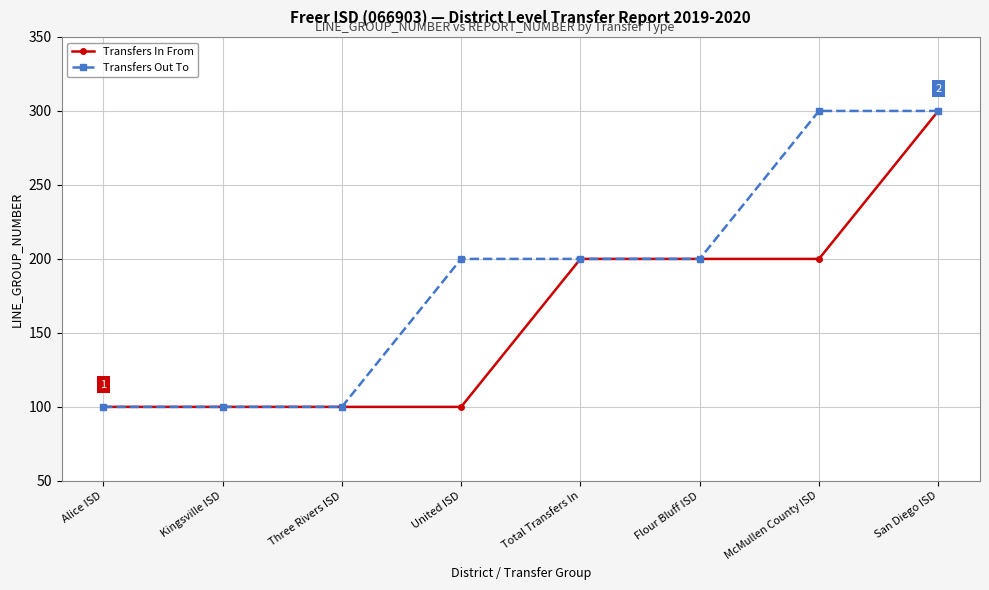

Which series has the largest total across all categories?

Transfers Out To